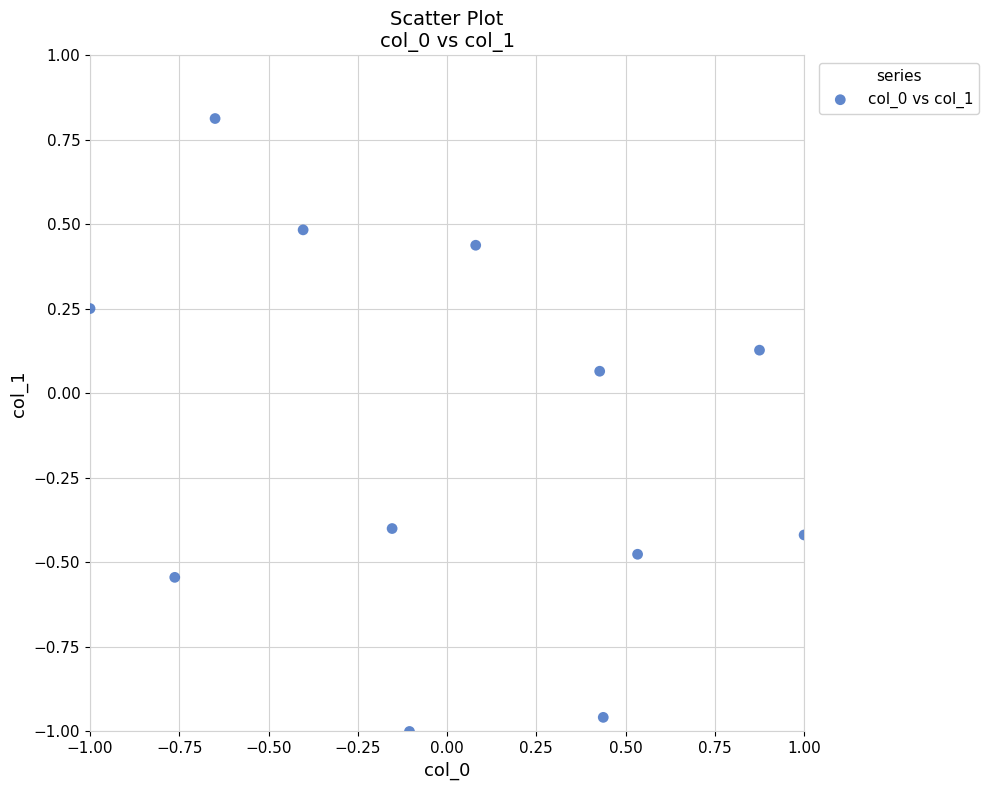

What is the range of Y values (max minus min)?

1.8